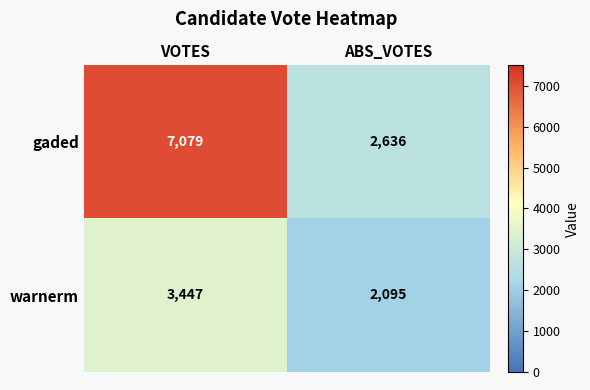

What is the greatest value displayed?

7079